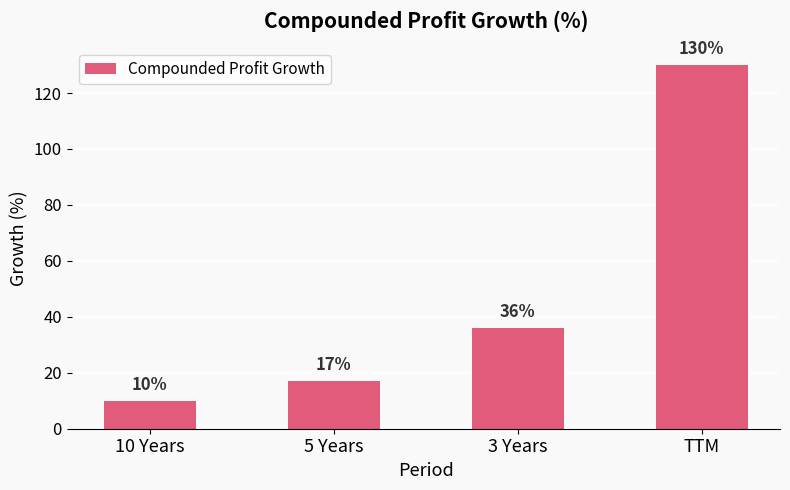

Are the bars grouped side by side (vs. stacked)?

No